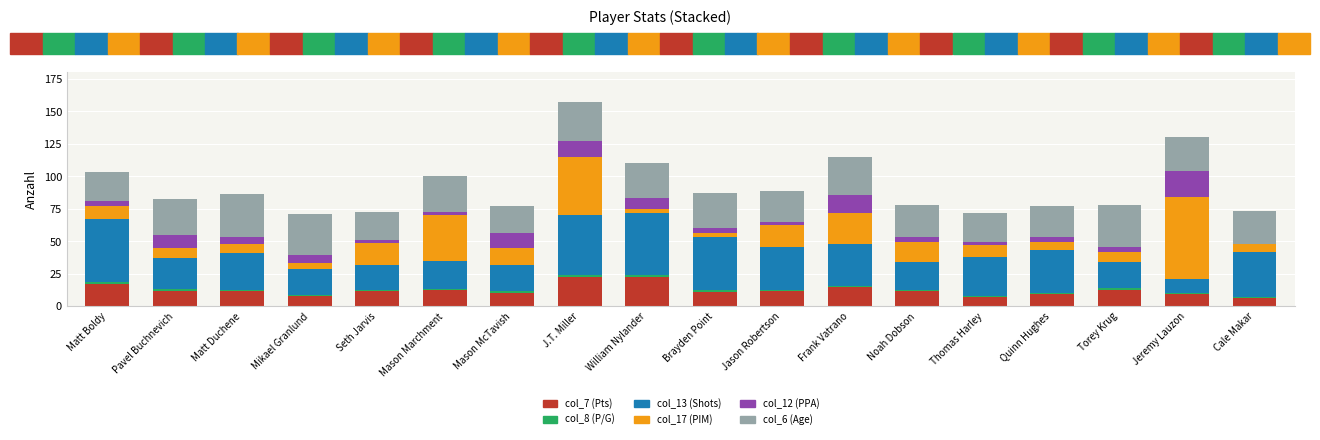

What is the maximum value for col_7 (Pts)?

22.5